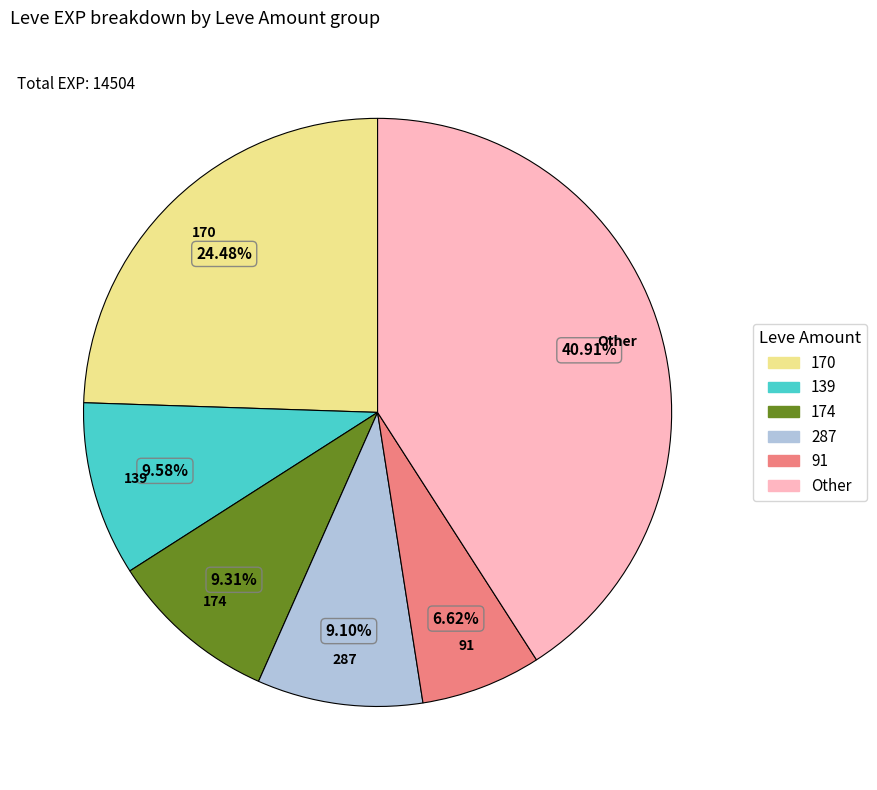

Is there any slice that represents more than half of the pie?

No